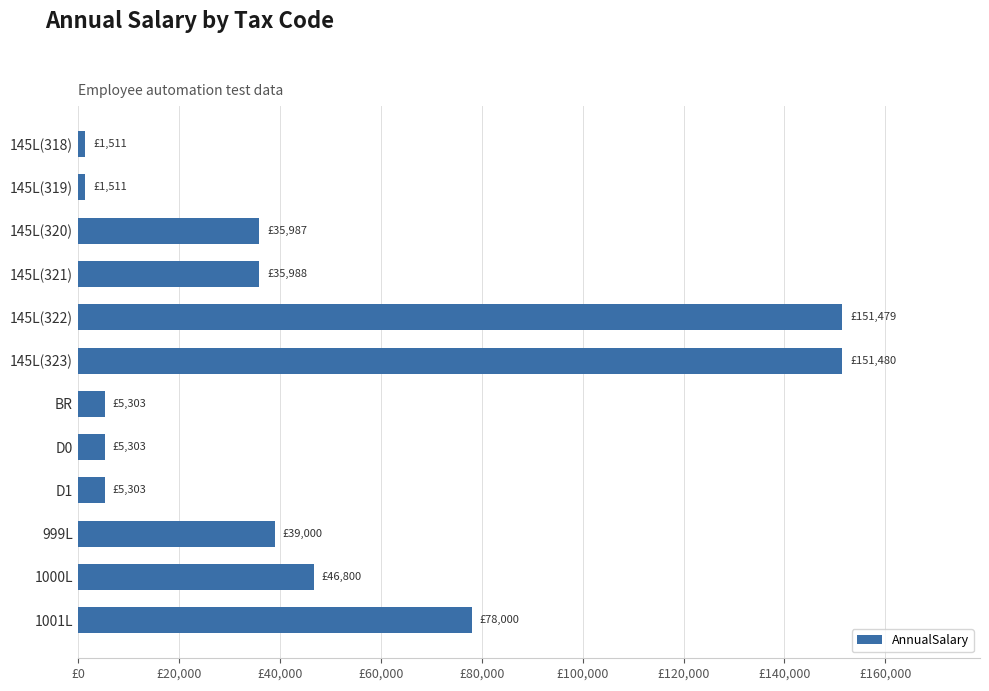

Are the bars horizontal?

Yes